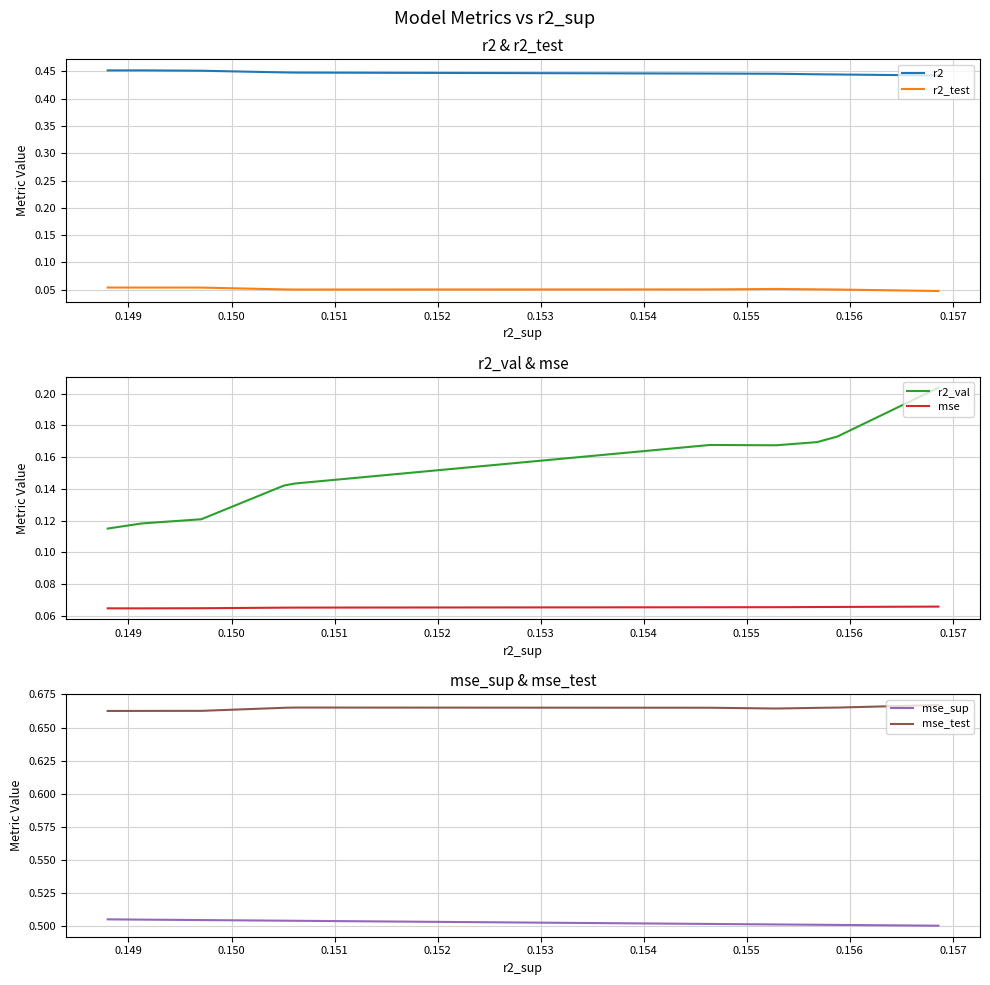

How many lines are shown in the chart?

6